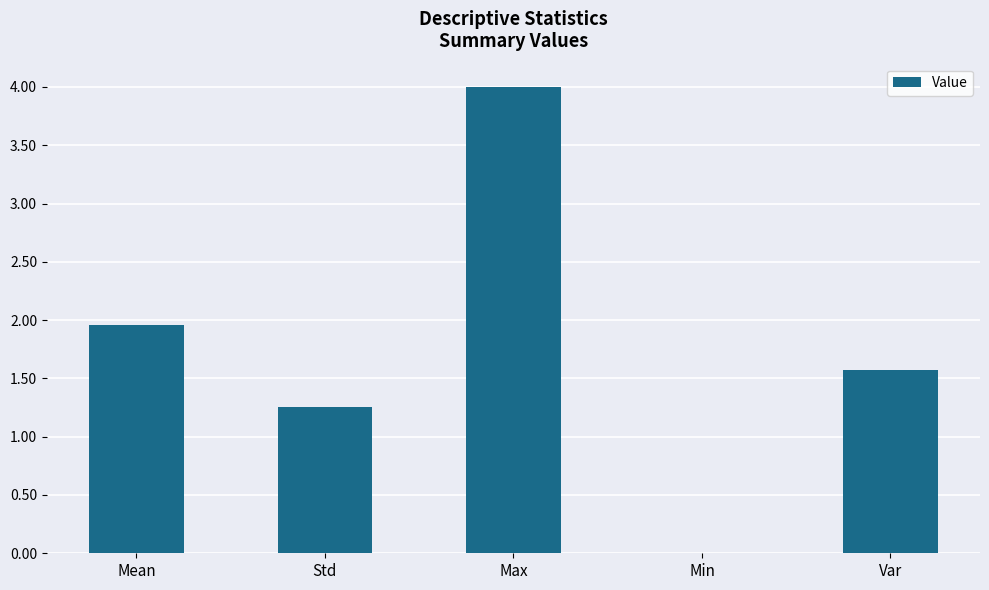

At which category does the chart reach its peak across all series?

Max